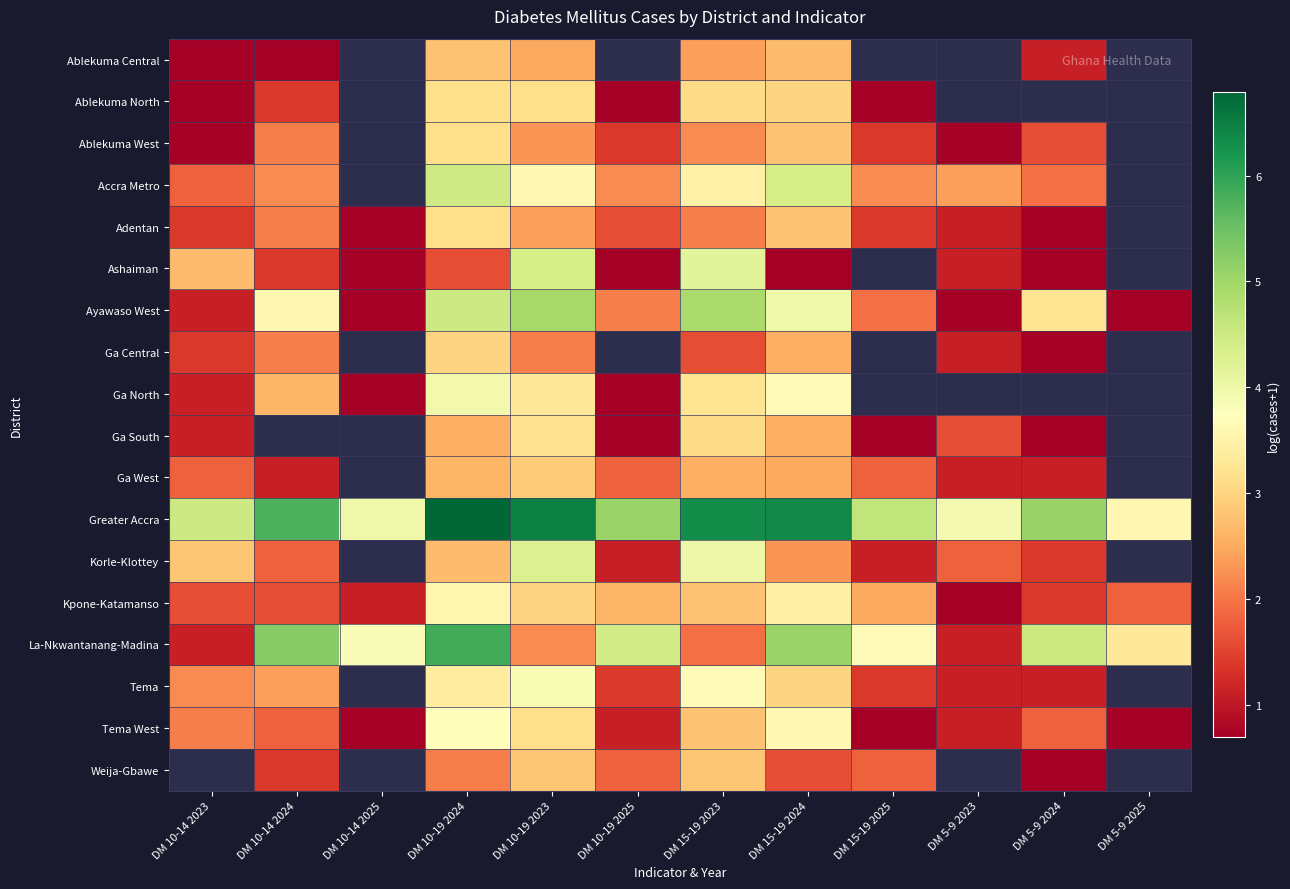

At DM 15-19 2024, list the series in order from largest to smallest.

Greater Accra, La-Nkwantanang-Madina, Accra Metro, Ayawaso West, Ga North, Tema West, Kpone-Katamanso, Ablekuma North, Tema, Ablekuma West, Adentan, Ablekuma Central, Ga Central, Ga South, Ga West, Korle-Klottey, Weija-Gbawe, Ashaiman